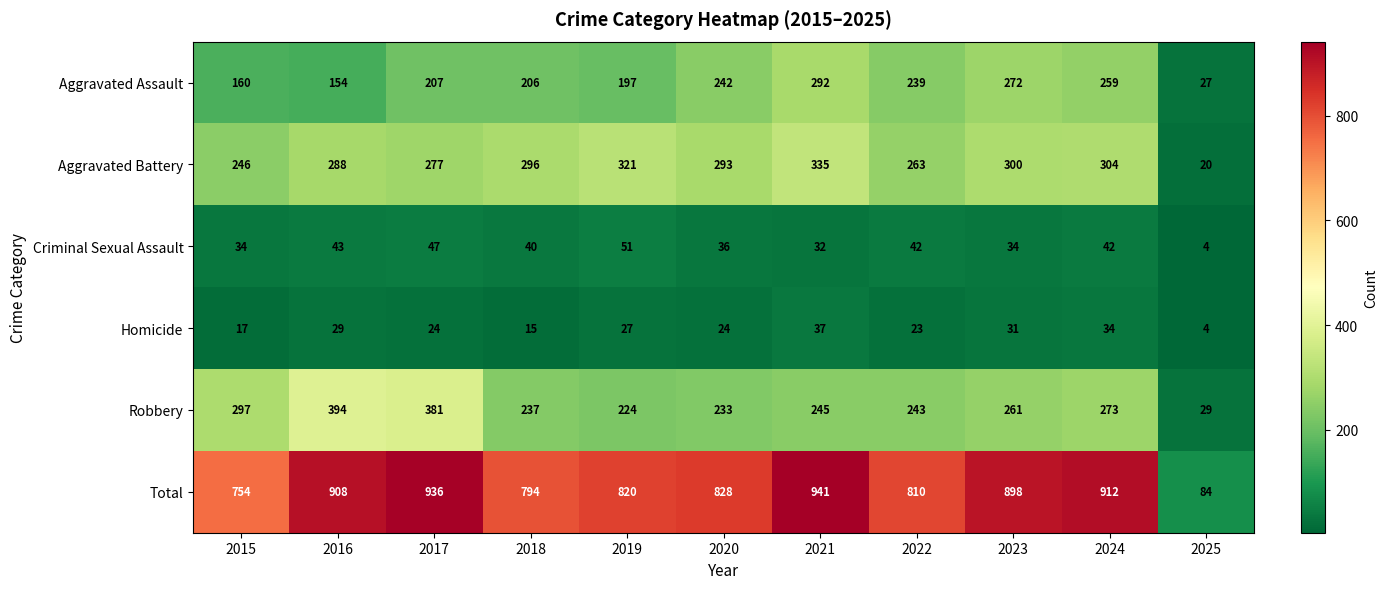

How many categories are shown in the chart?

11